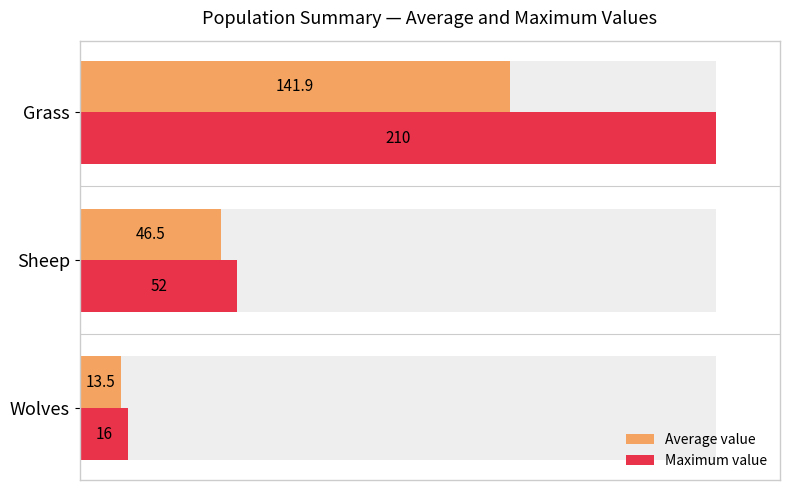

The Average value series shows 10.6 at Wolves. True or false?

False